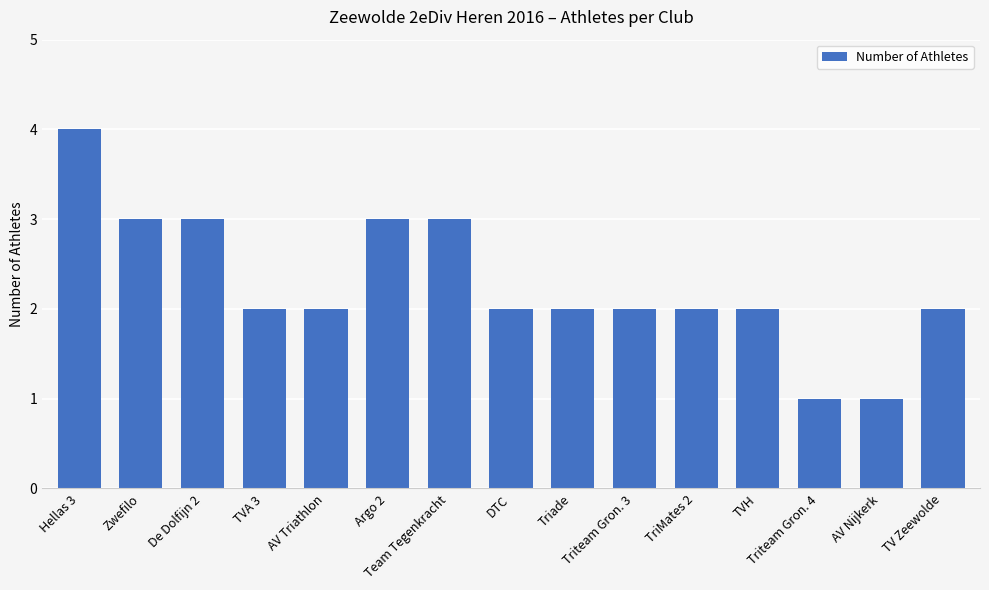

How many data points does each series have?

15